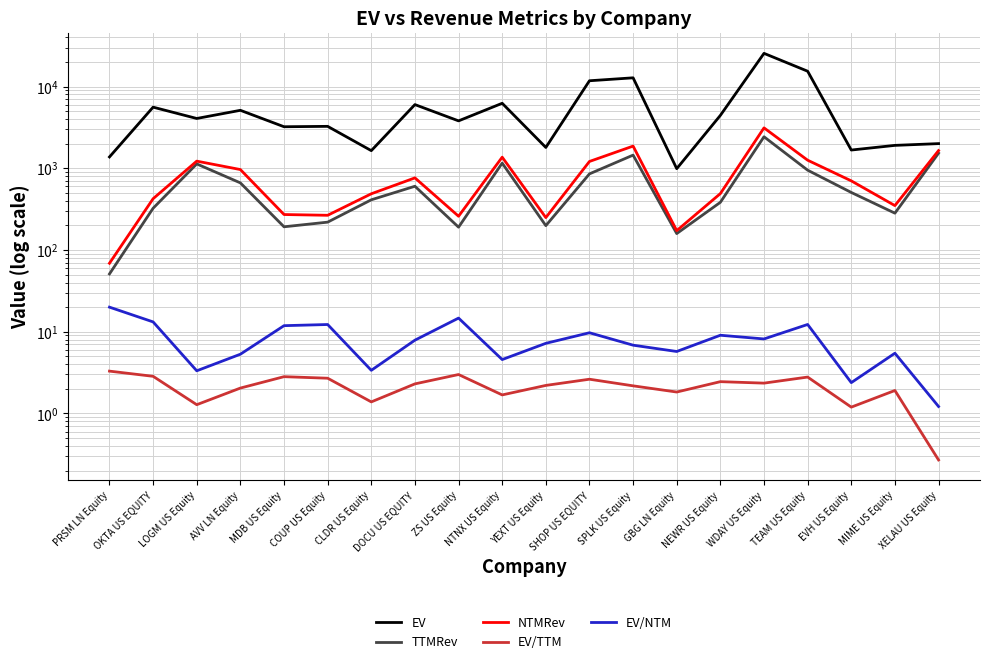

How many lines are shown in the chart?

5